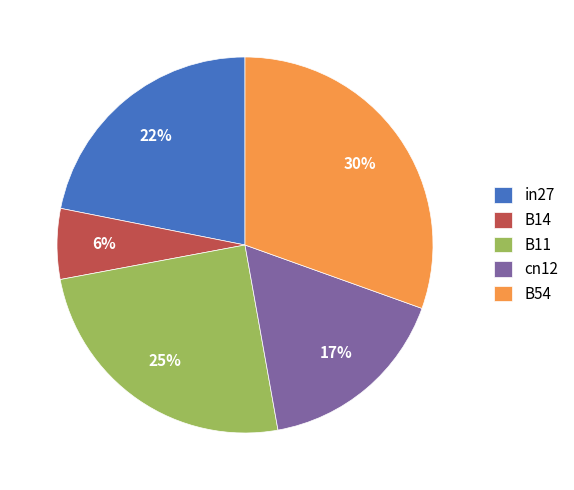

True or false: B14 accounts for 15% of the total.

False